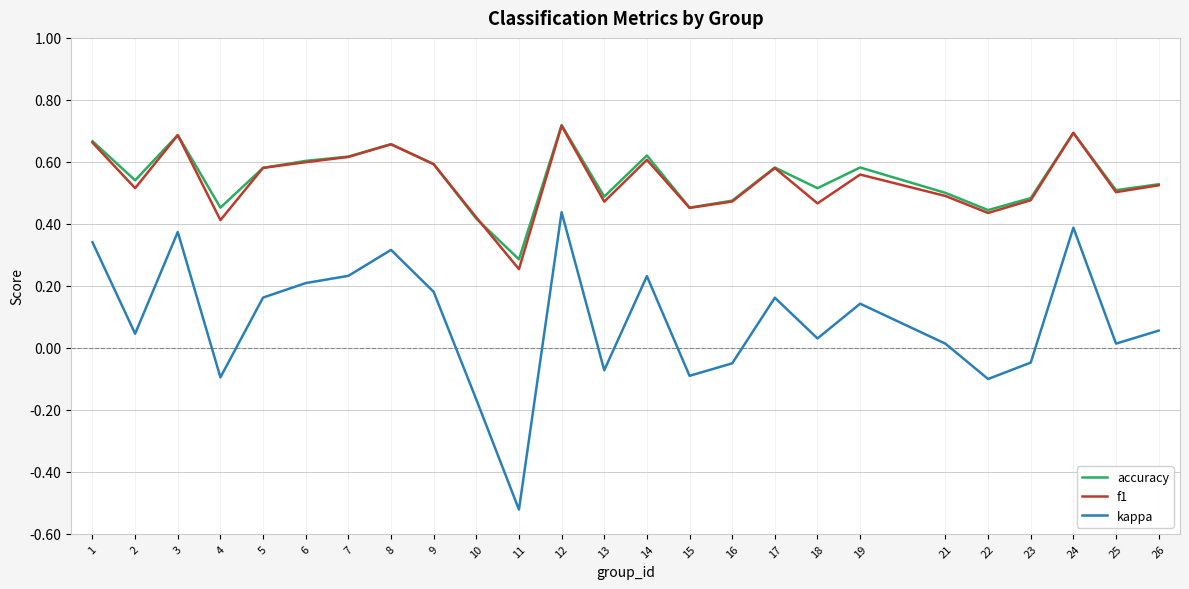

Is this an area chart (filled region under the line)?

No